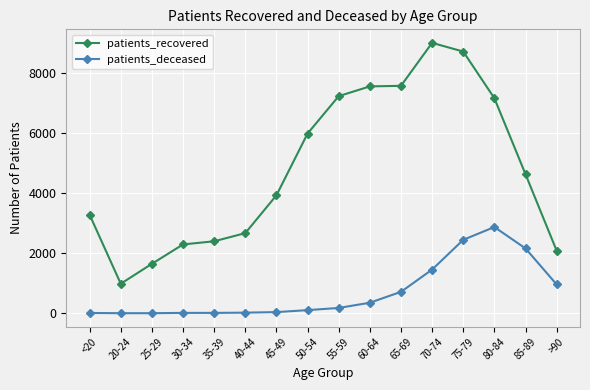

Is this an area chart (filled region under the line)?

No